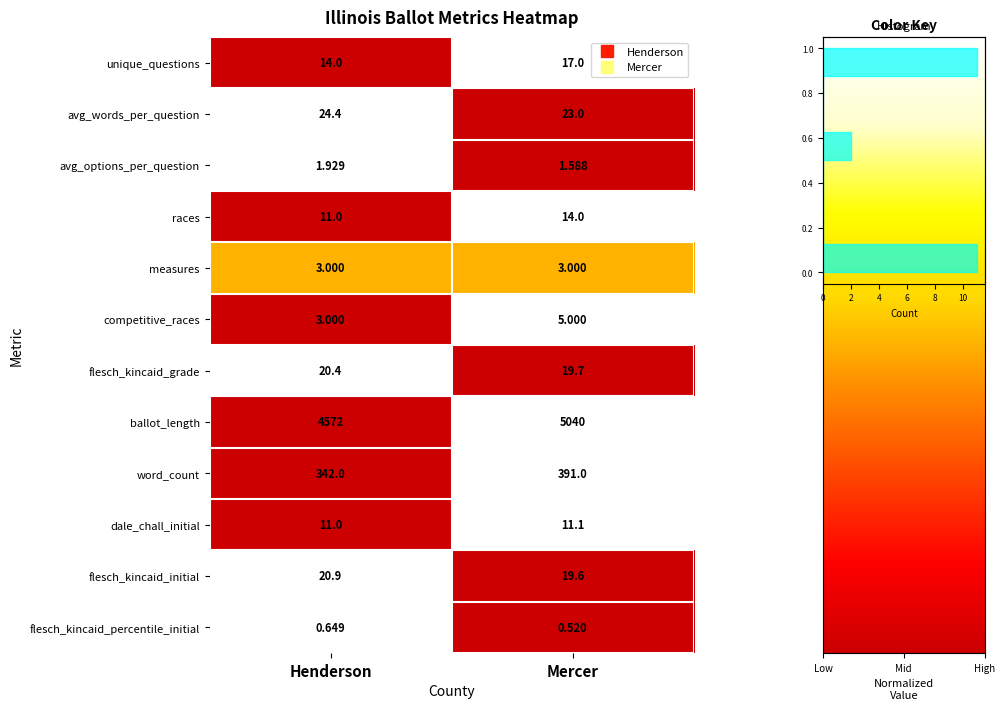

List the series in order of their peak value, highest first.

ballot_length, word_count, avg_words_per_question, flesch_kincaid_initial, flesch_kincaid_grade, unique_questions, races, dale_chall_initial, competitive_races, measures, avg_options_per_question, flesch_kincaid_percentile_initial